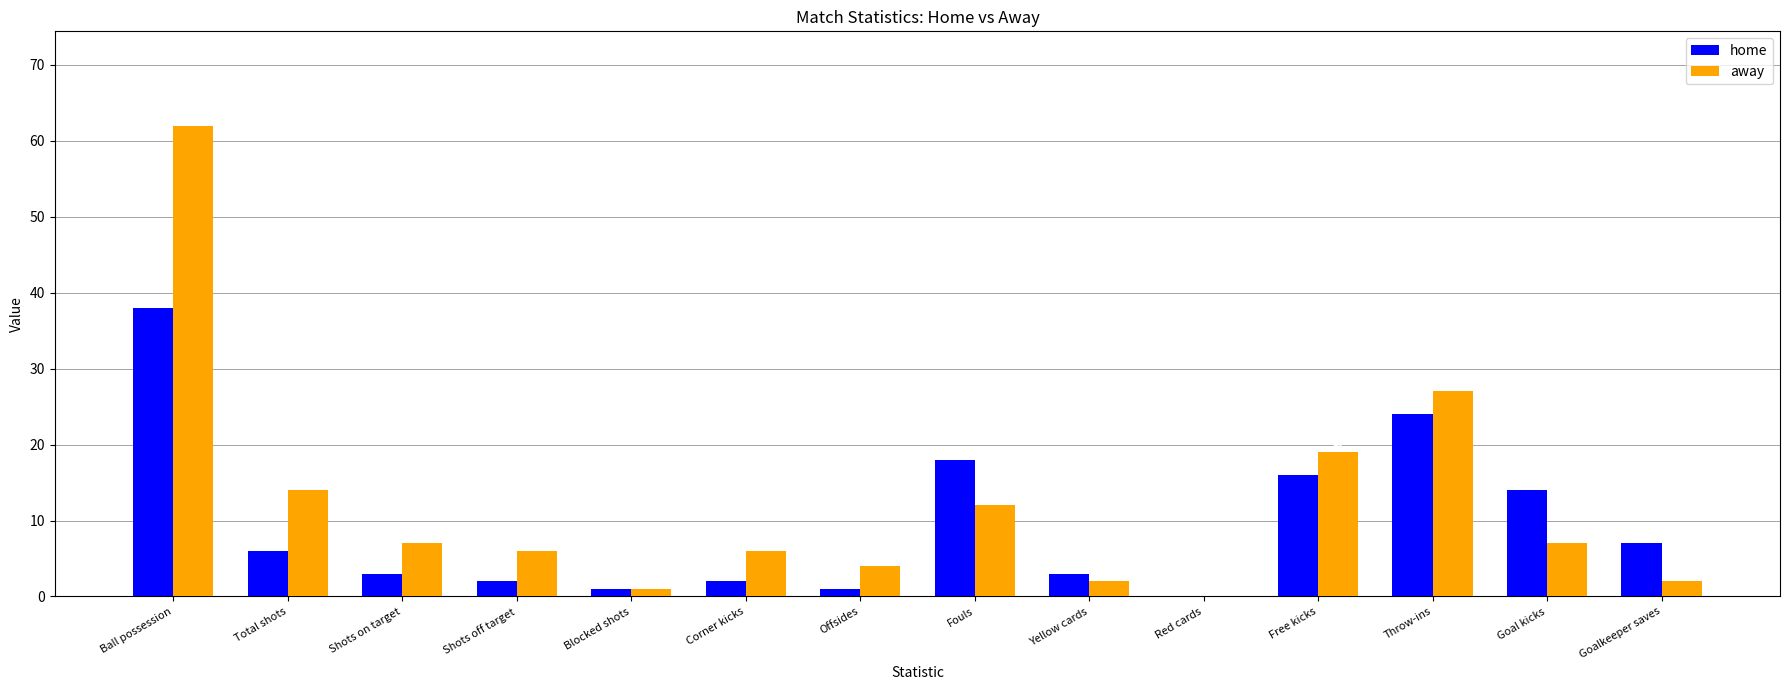

Which label corresponds to the largest value in the chart?

Ball possession